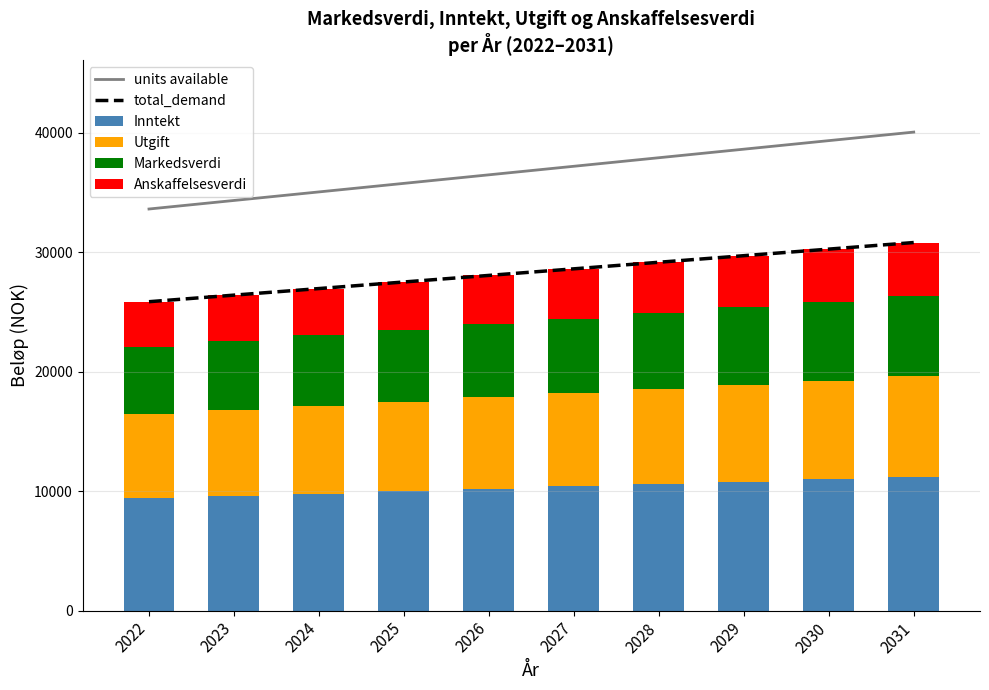

Between 2025 and 2026, which series saw the biggest shift?

units available